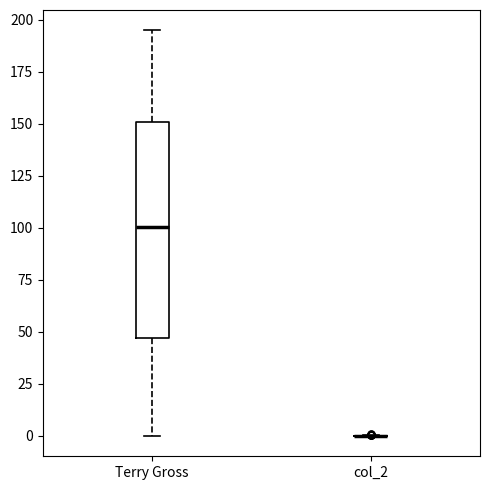

Reading left to right, transcribe this box plot: for each box, give where its median line is, the range the box spans, and where its two whiskers end, as read against the y-axis. The values are not printed on the chart, so give them approximately, as read against the axis.

Terry Gross: median 100, box 45 to 150, whiskers 0 to 195
col_2: box collapsed to a line at 0, whiskers 0 to 0